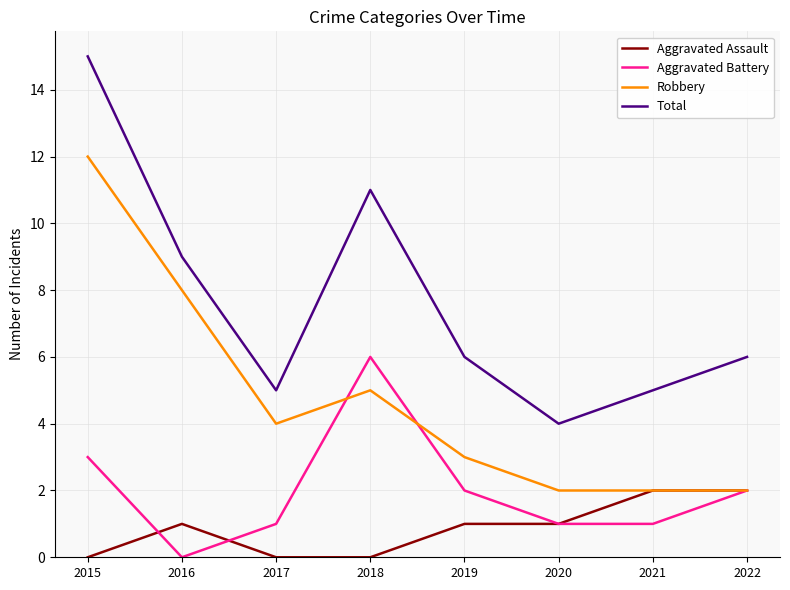

How many Aggravated Assault values are between 0 and 2?

8